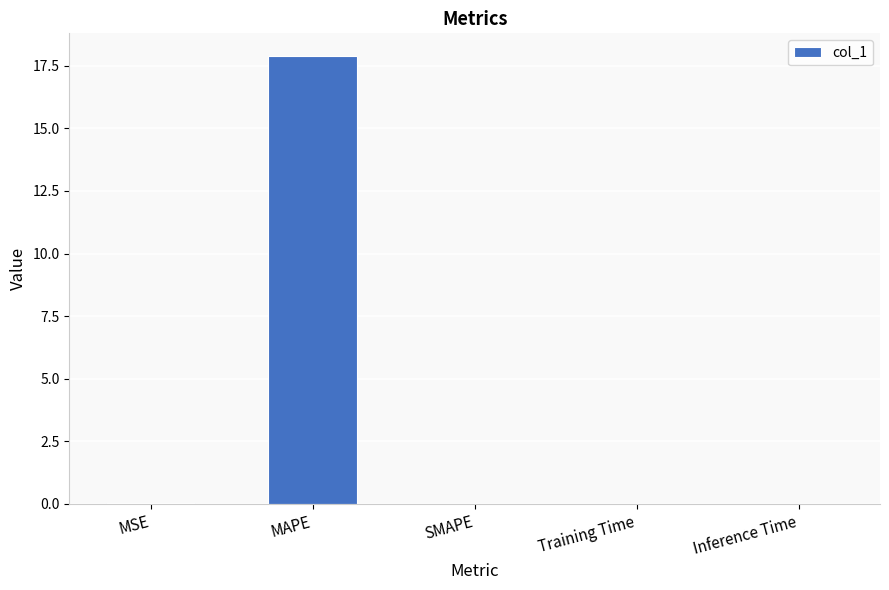

The value at MSE is 0.0. True or false?

True